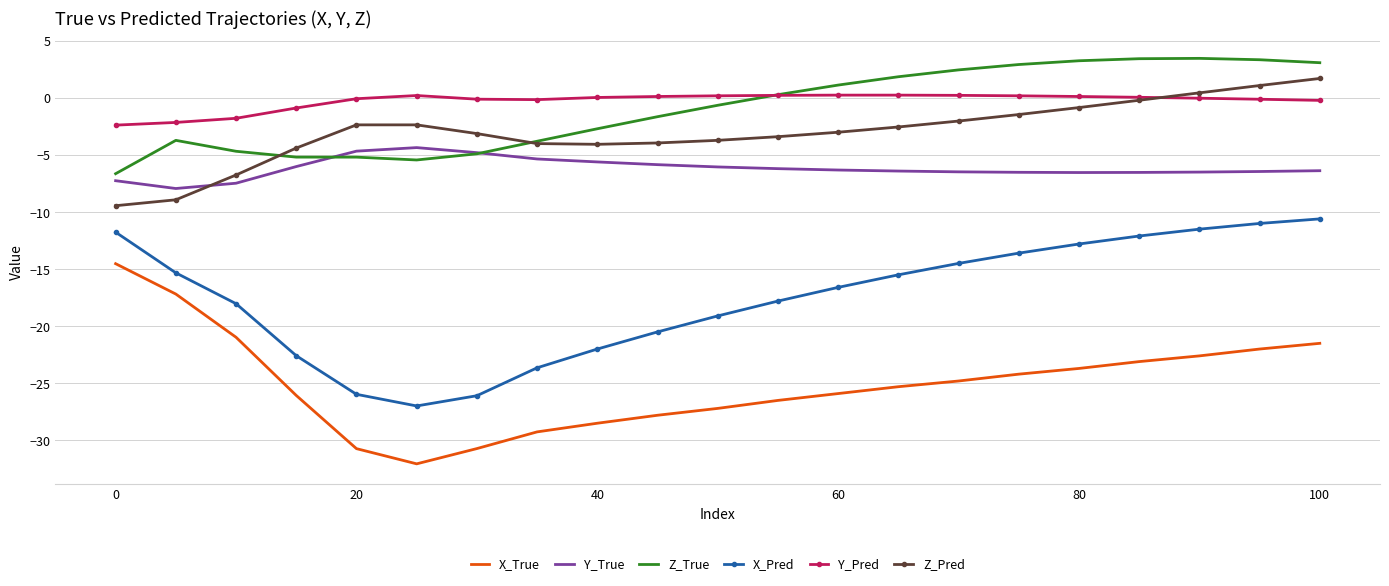

What is the greatest value displayed?

3.5